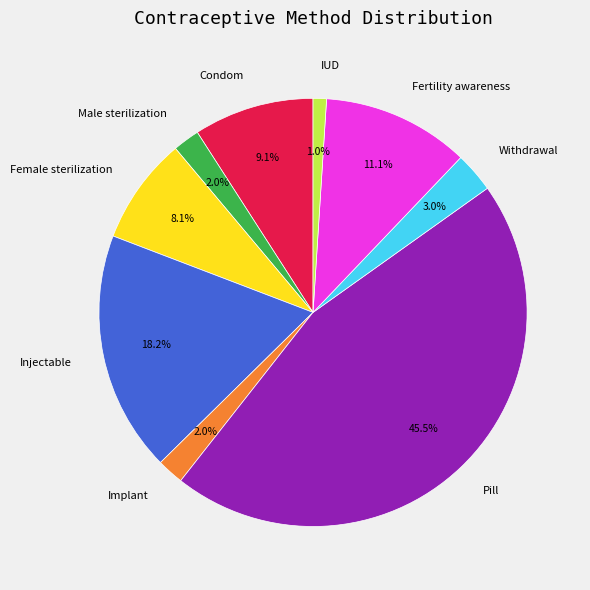

To the nearest percent, what percentage of the pie is Implant?

2%